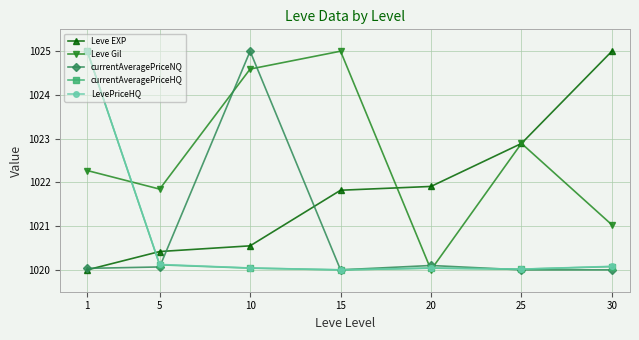

Where is the first local maximum for currentAveragePriceNQ?

10